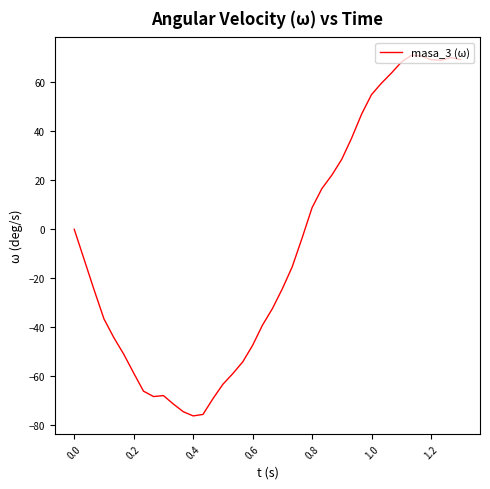

What is the difference between the maximum and minimum values?

147.2